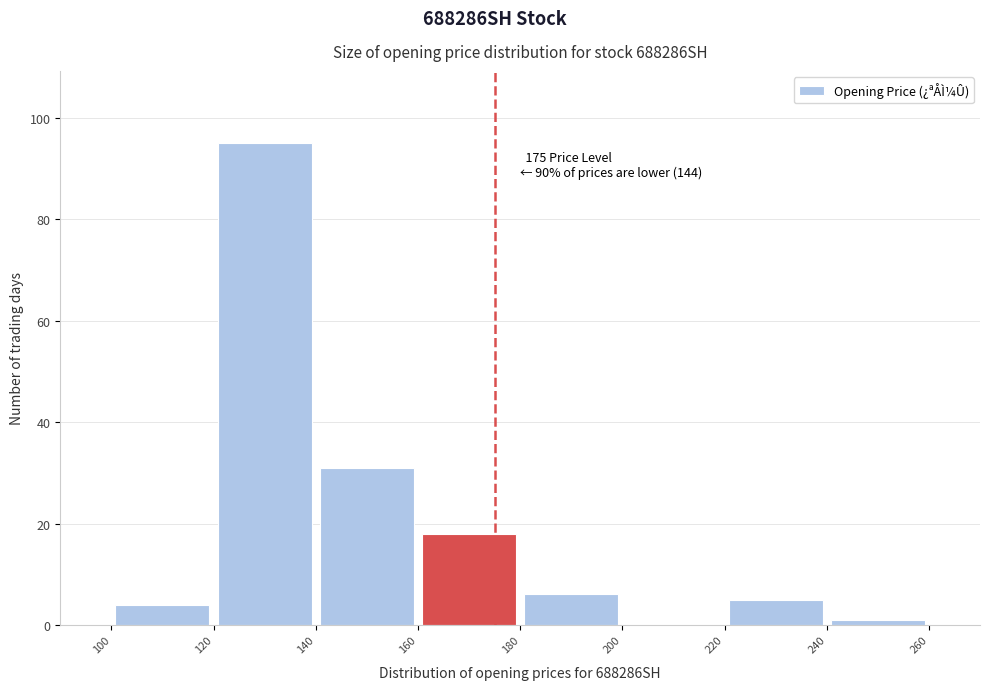

Over which range of the x-axis is the bar tallest?

120 to 140